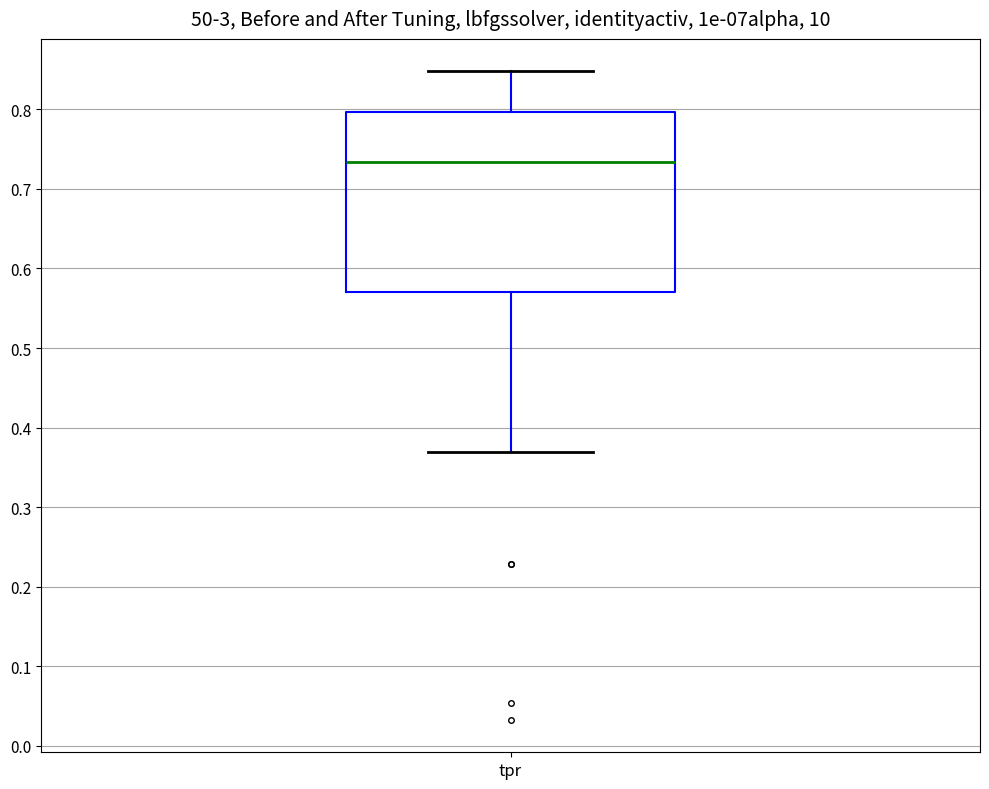

Read this box plot against the y-axis: the position of the median line, the range covered by the box, and the ends of both whiskers. The values are not printed on the chart, so give them approximately, as read against the axis.

median 0.73, box 0.57 to 0.80, whiskers 0.37 to 0.85